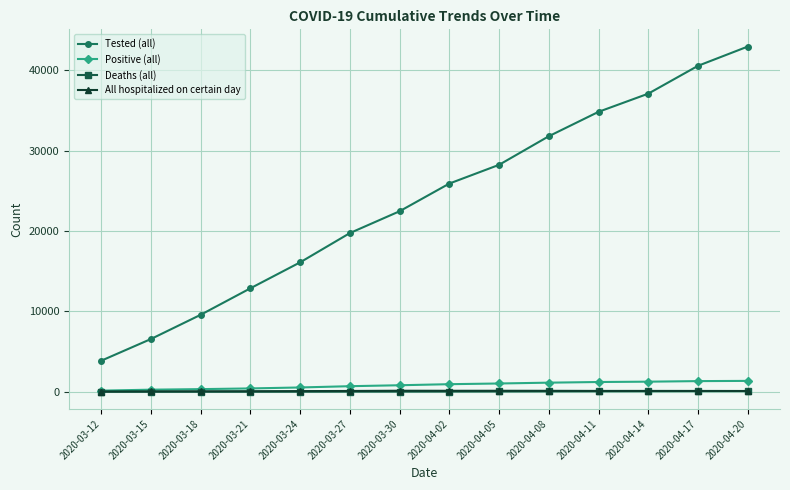

True or false: Deaths (all) and Tested (all) intersect in this chart.

False